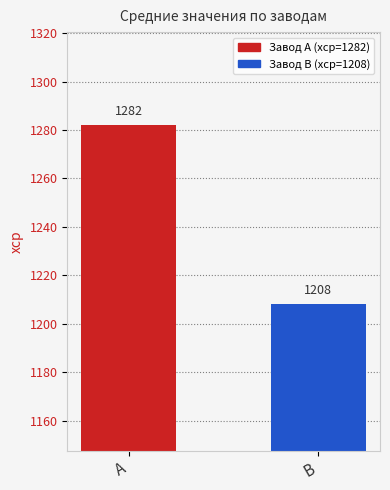

What is the sum of all values?

2490